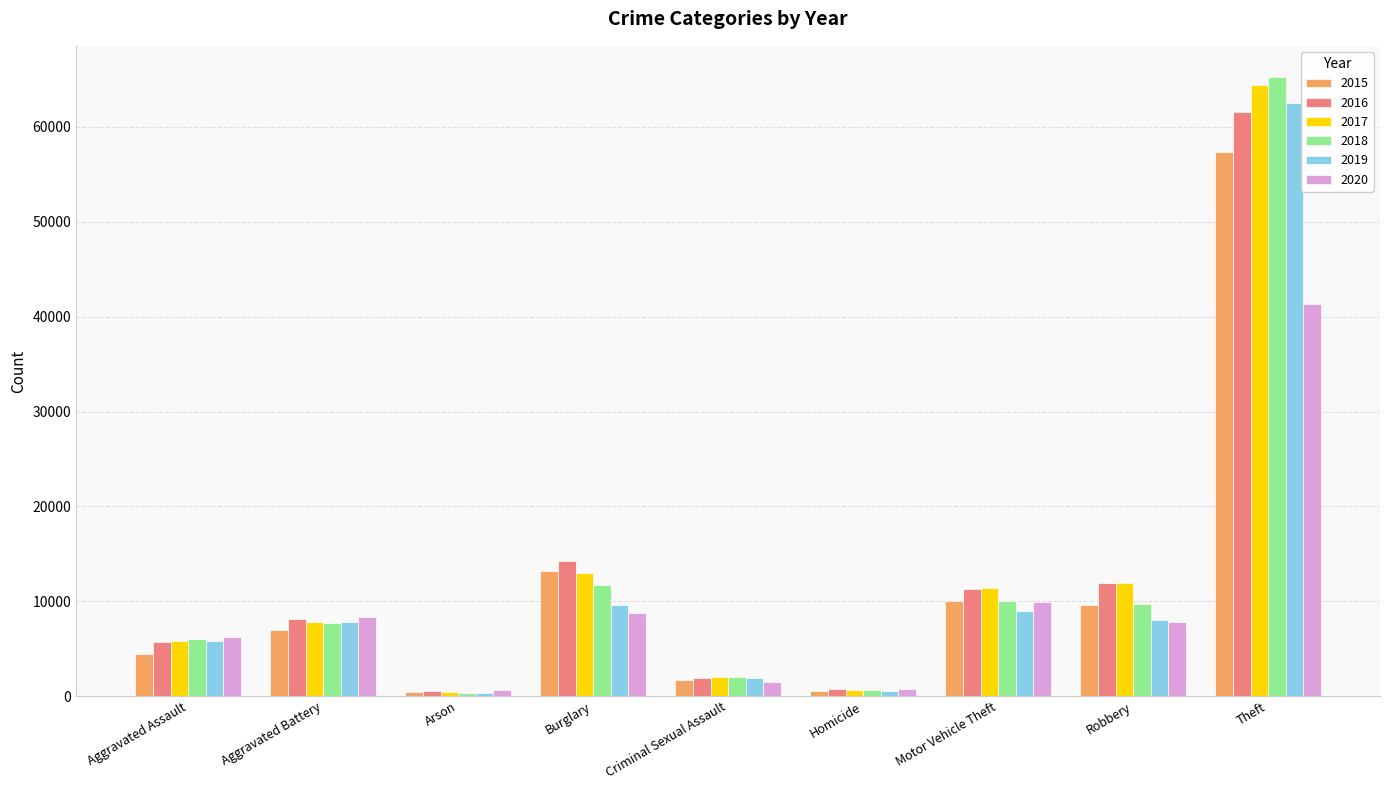

What is the difference between the maximum and second lowest values in the 2019 series?

62000